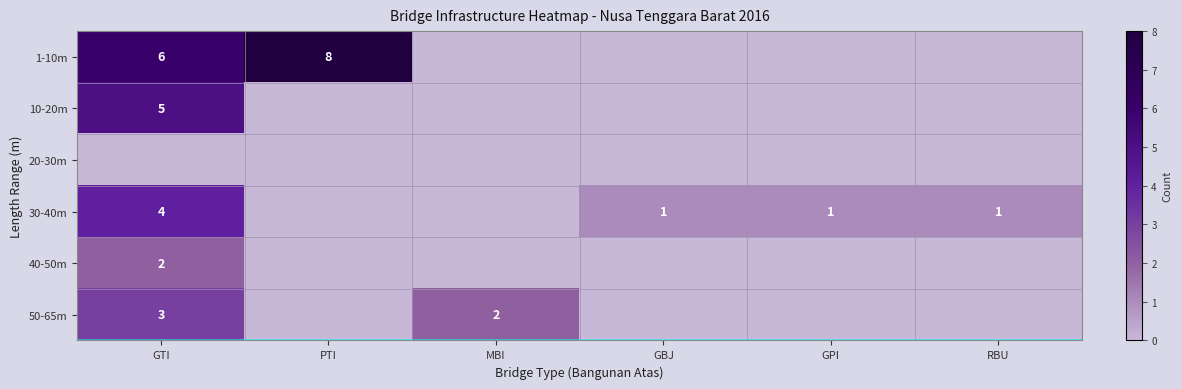

True or false: 50-65m has a value of 1 at MBI.

False